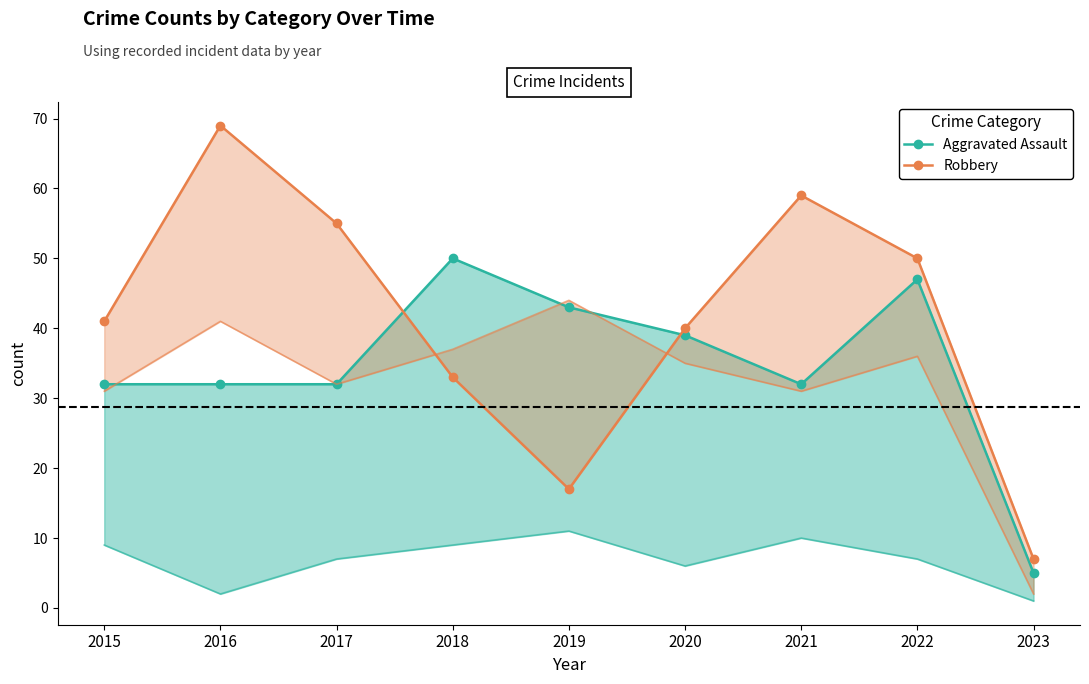

Count the number of categories in the chart.

9